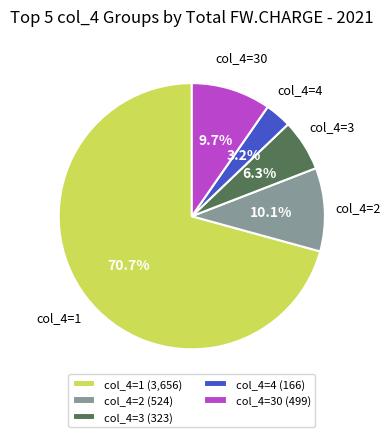

Combined, do col_4=2 (524) and col_4=30 (499) account for over 50%?

No